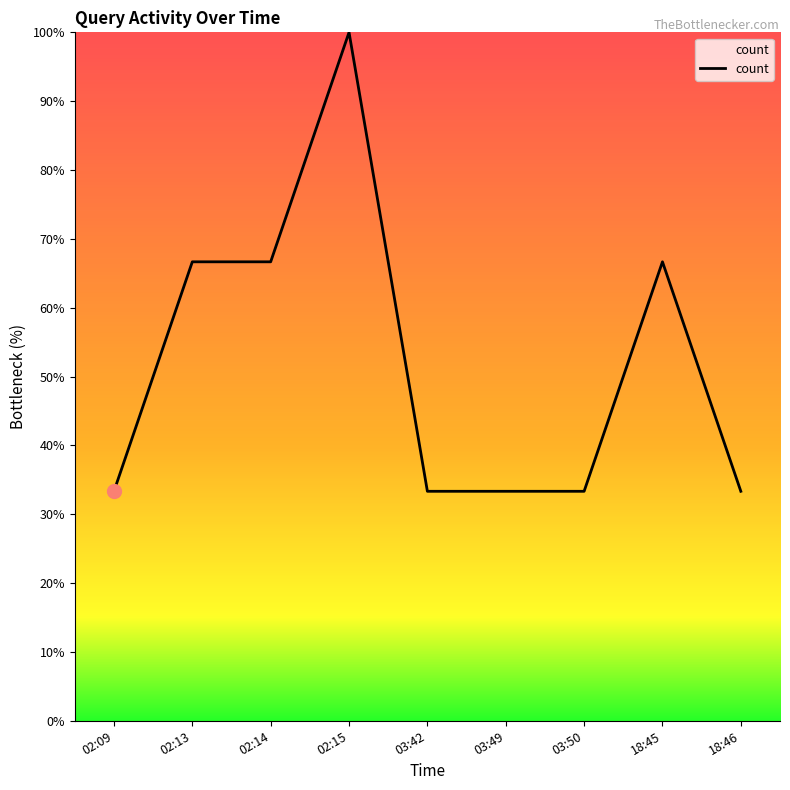

What is the change in value from 02:15 to 18:46?

-66.7